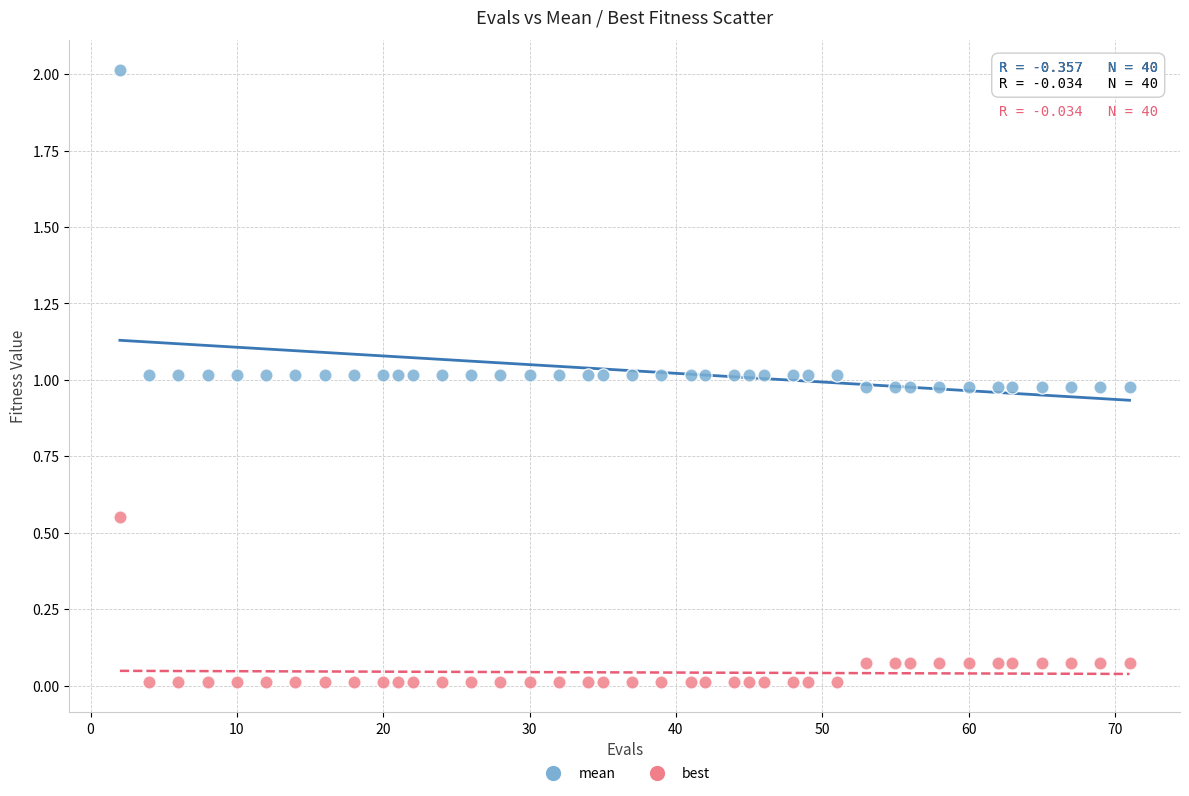

Across all data points, what is the range of Y values (max minus min)?

2.0